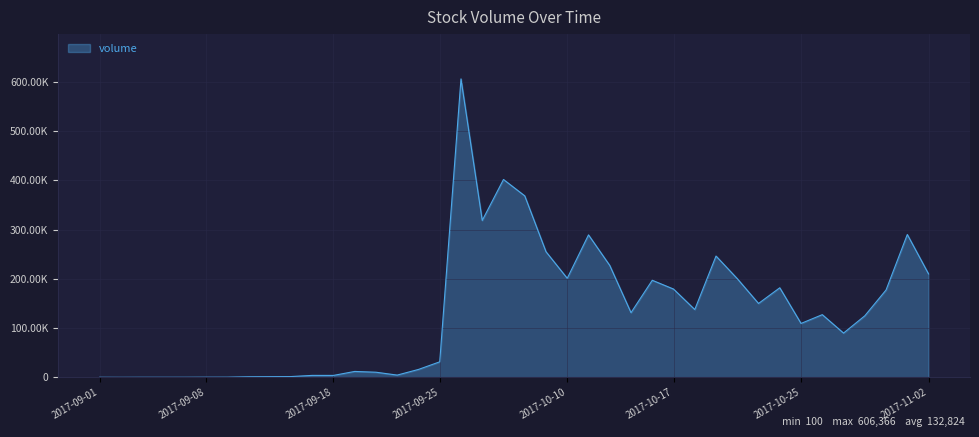

What is the minimum value shown in the chart?

100